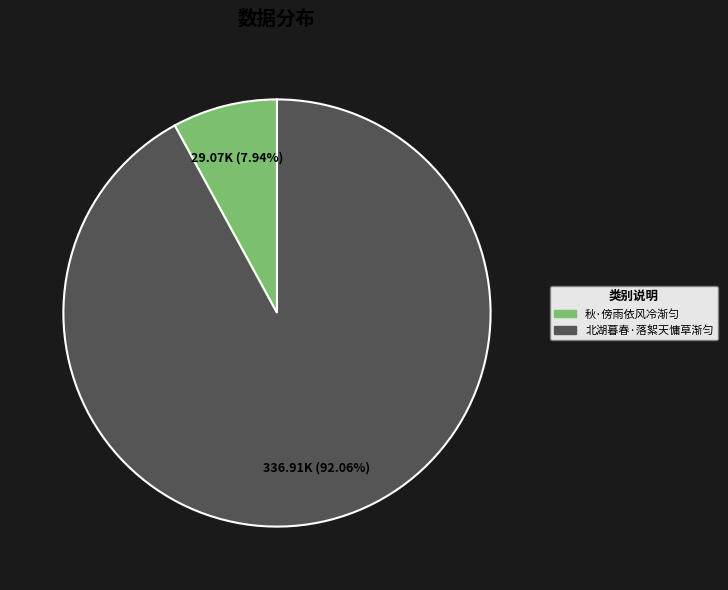

Which slice is the largest?

北湖暮春·落絮天慵草渐匀